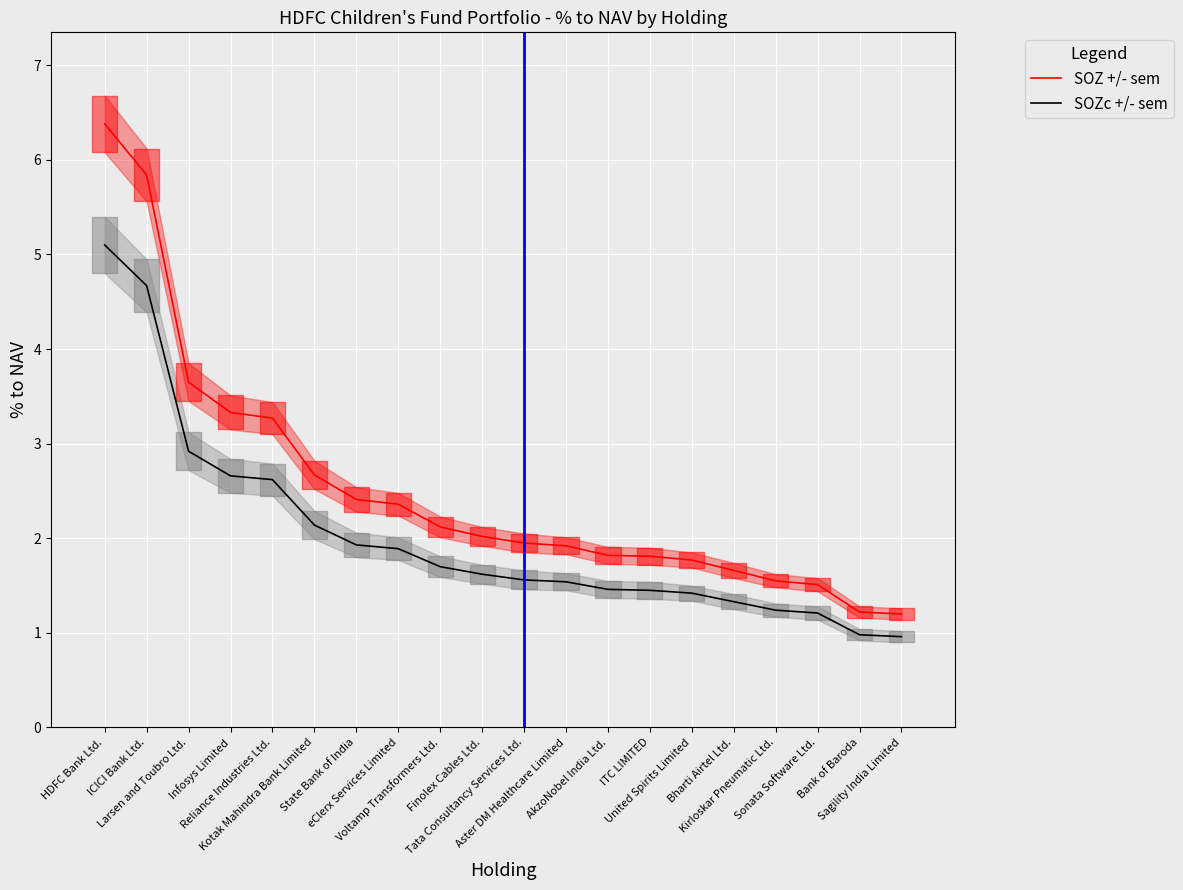

Which series has the largest total across all categories?

SOZ +/- sem